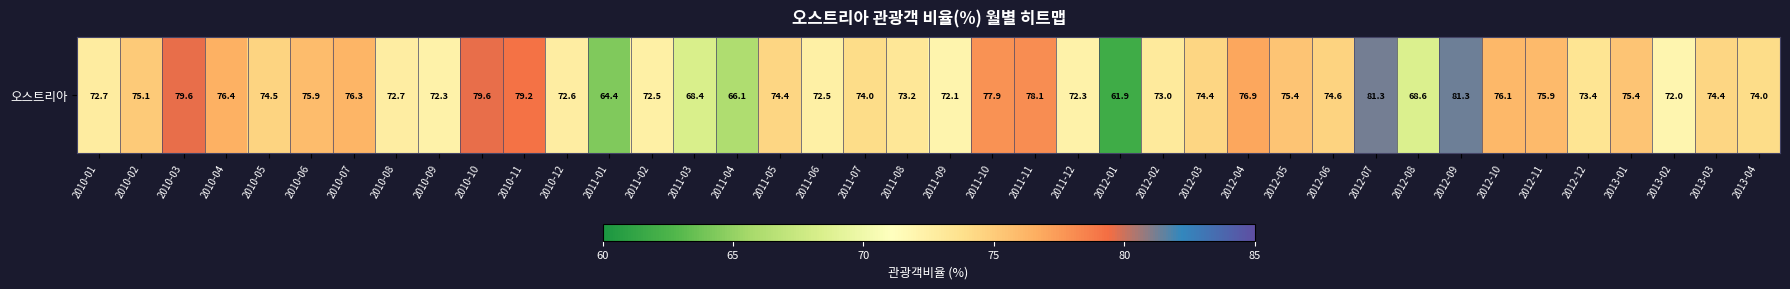

Where does the data first go above 74?

2010-02